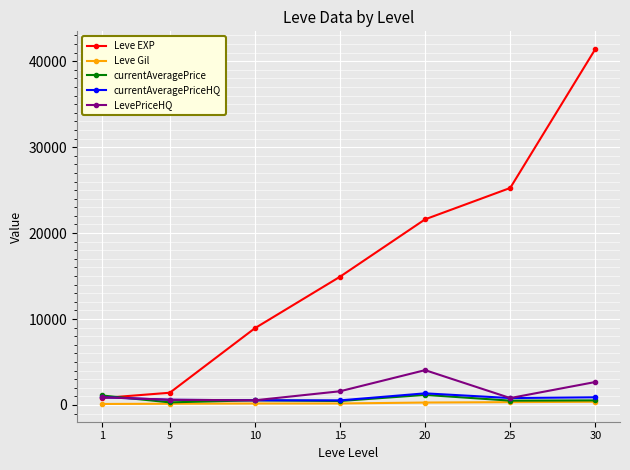

Which series has the largest total across all categories?

Leve EXP